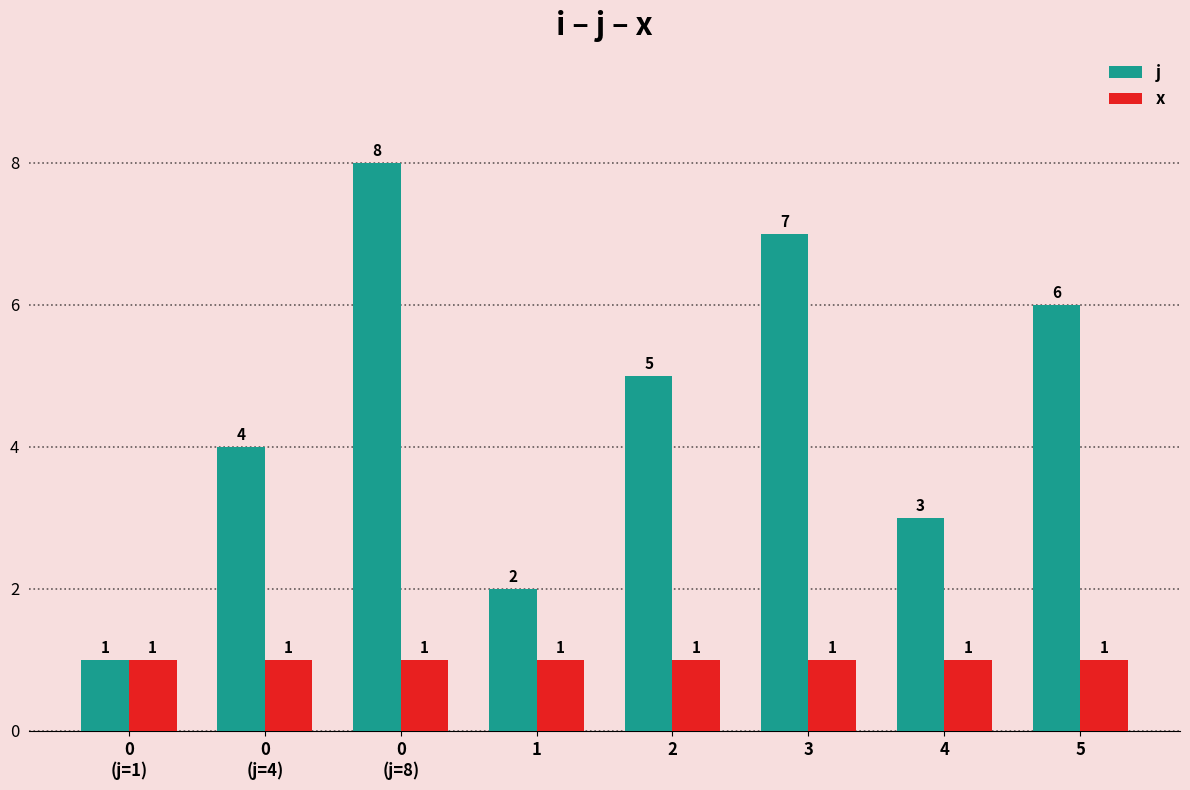

What is the label of the 7th bar from the right?

0
(j=4)